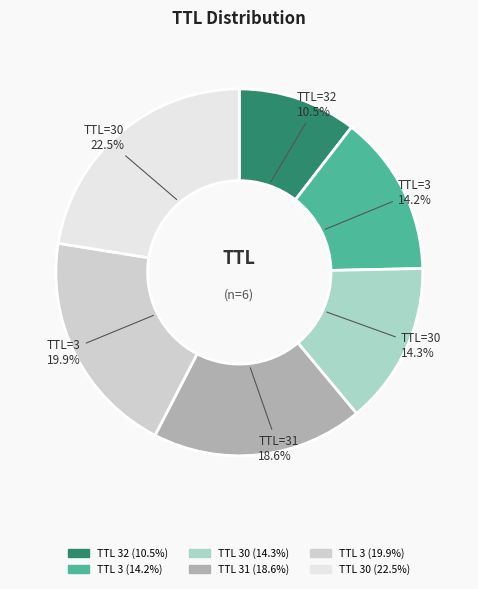

Is there a majority slice in this chart?

No